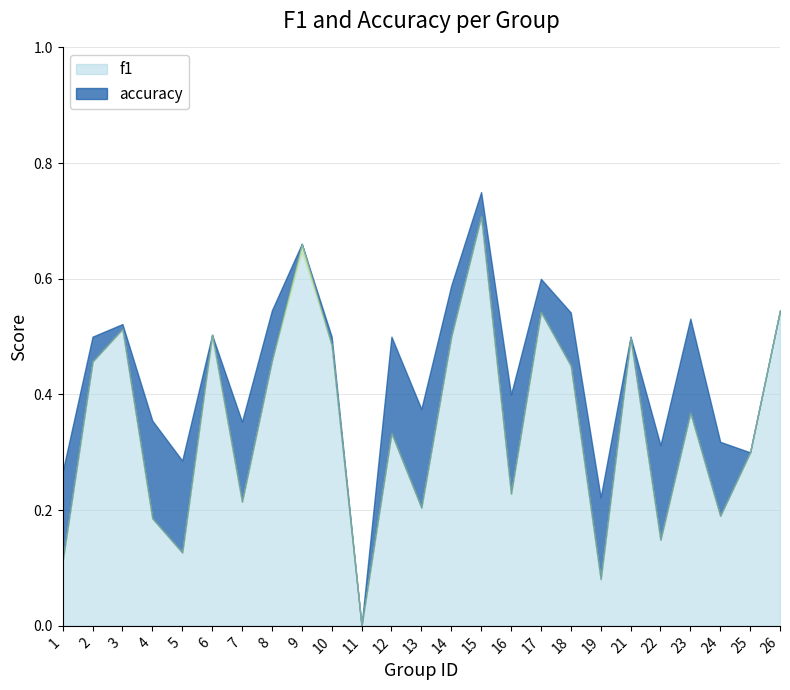

What is the value of the accuracy point at the 13th from the left?

0.4